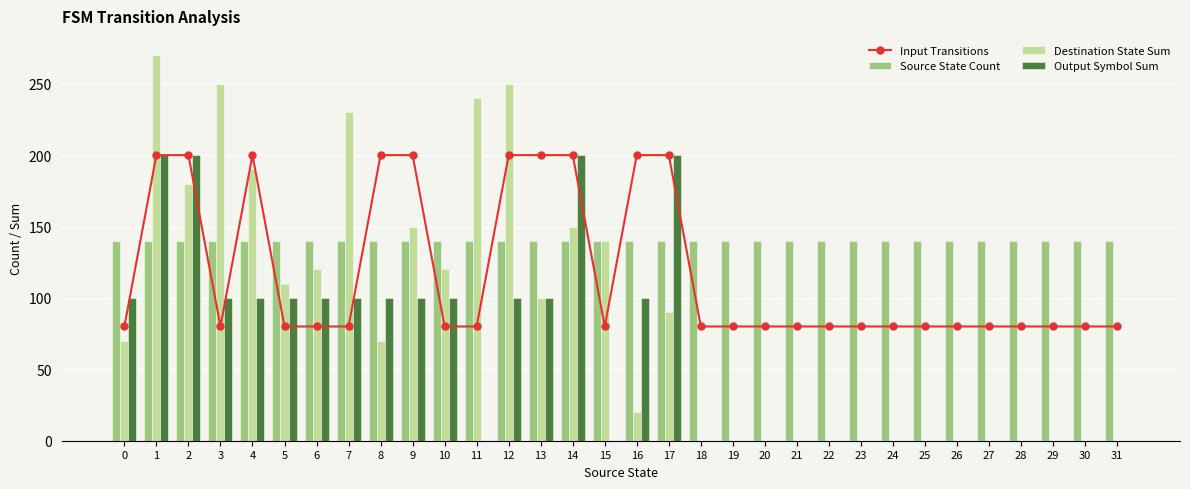

What is the difference between the second highest and minimum values in the Output Symbol Sum series?

200